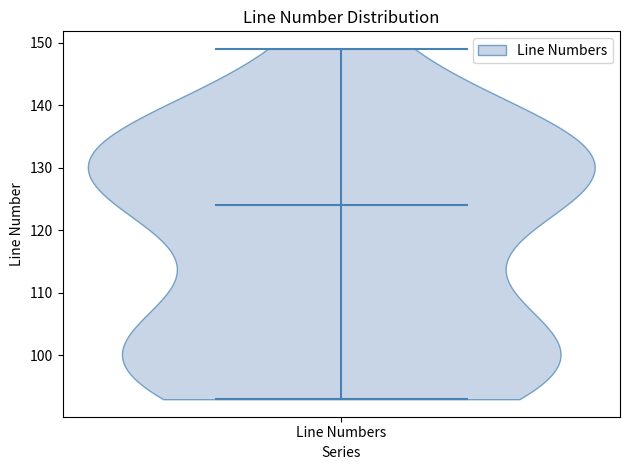

Read this violin plot against the y-axis: where its median line is, and the lowest and highest points the violin reaches. The values are not printed on the chart, so give them approximately, as read against the axis.

median line 124, lowest point 93, highest point 149